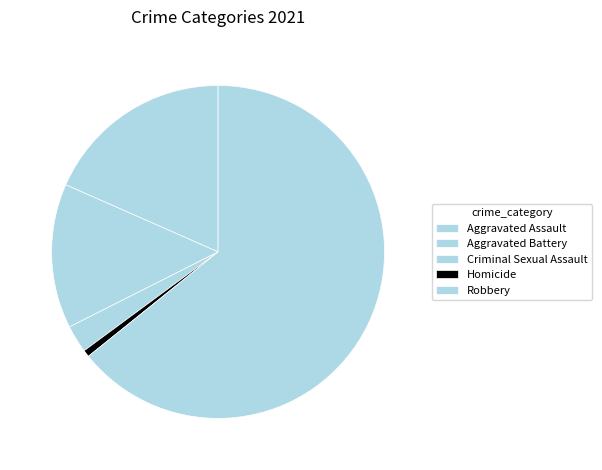

Which category has the smallest portion of the pie?

Homicide